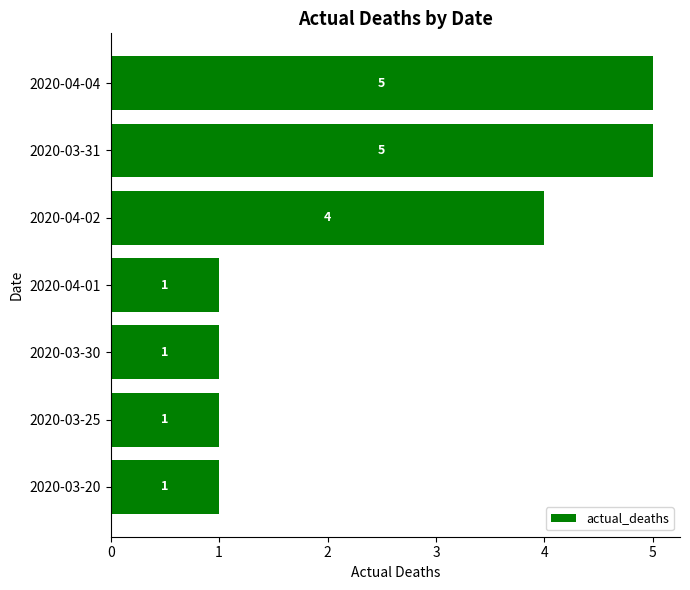

The chart shows a value of 5 at 2020-03-31. True or false?

True